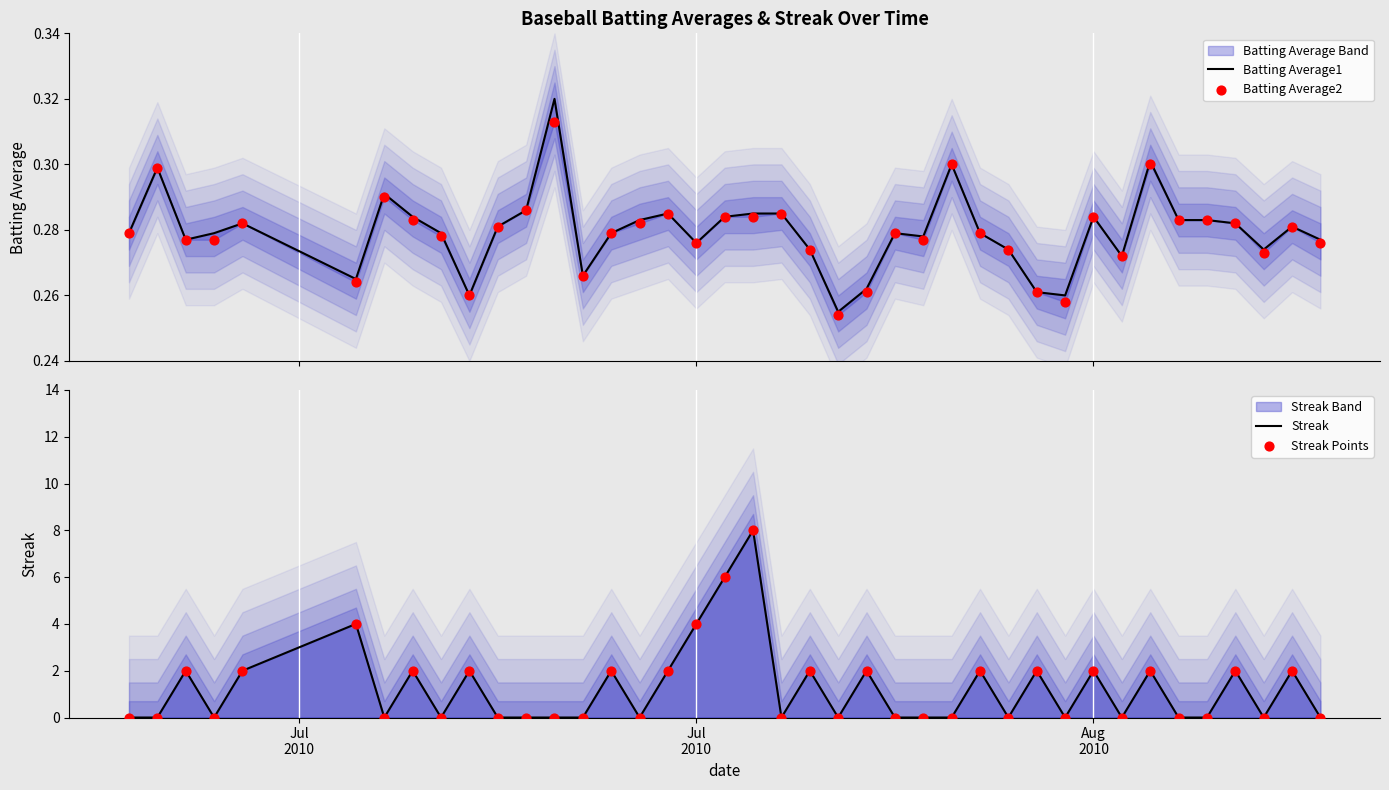

Which series has the largest Y range (max minus min)?

Streak